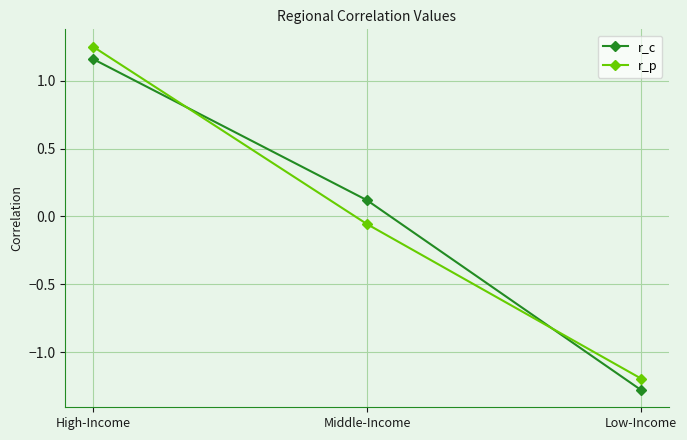

What is the total value across all series at Low-Income?

-2.5